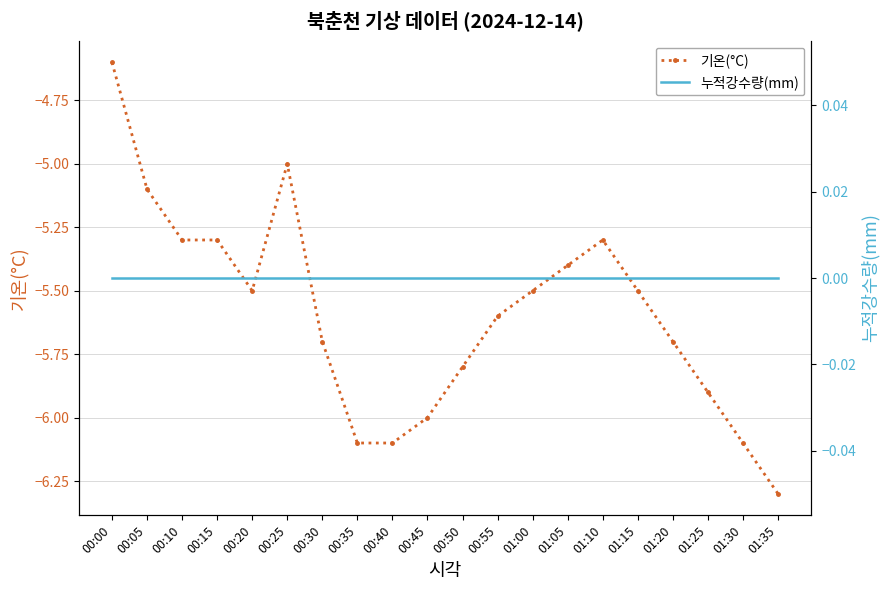

How many data points in 기온(°C) are above -5?

1